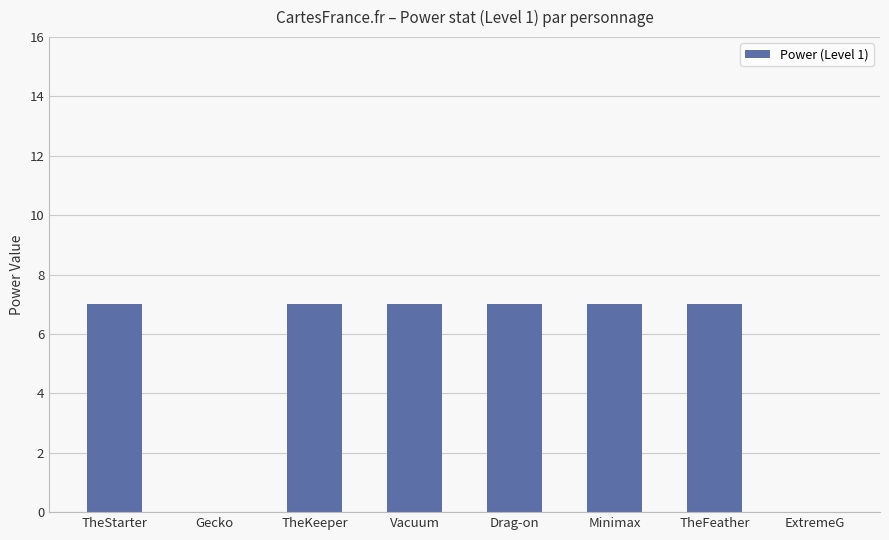

What is the approximate value at TheKeeper?

7